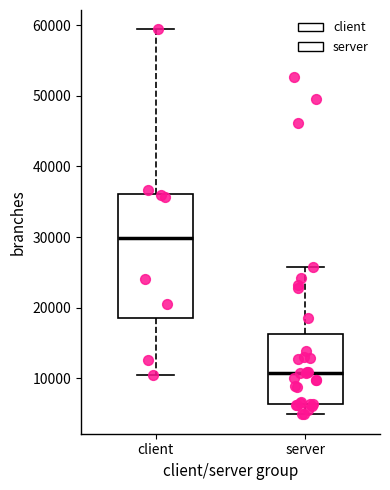

Which box has the highest median line?

client